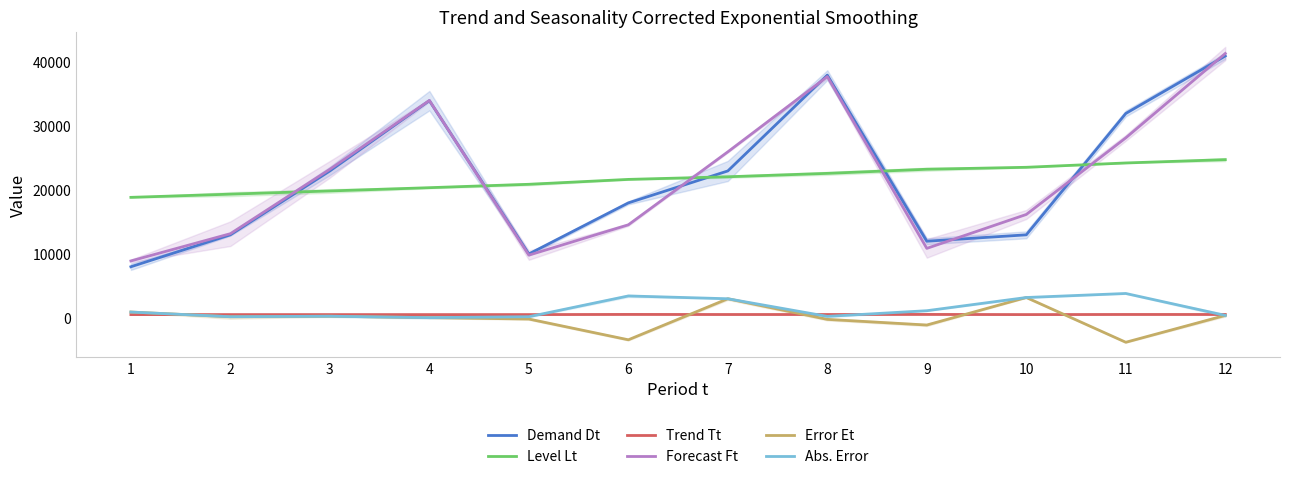

What is the sum of all Forecast Ft values?

264165.9